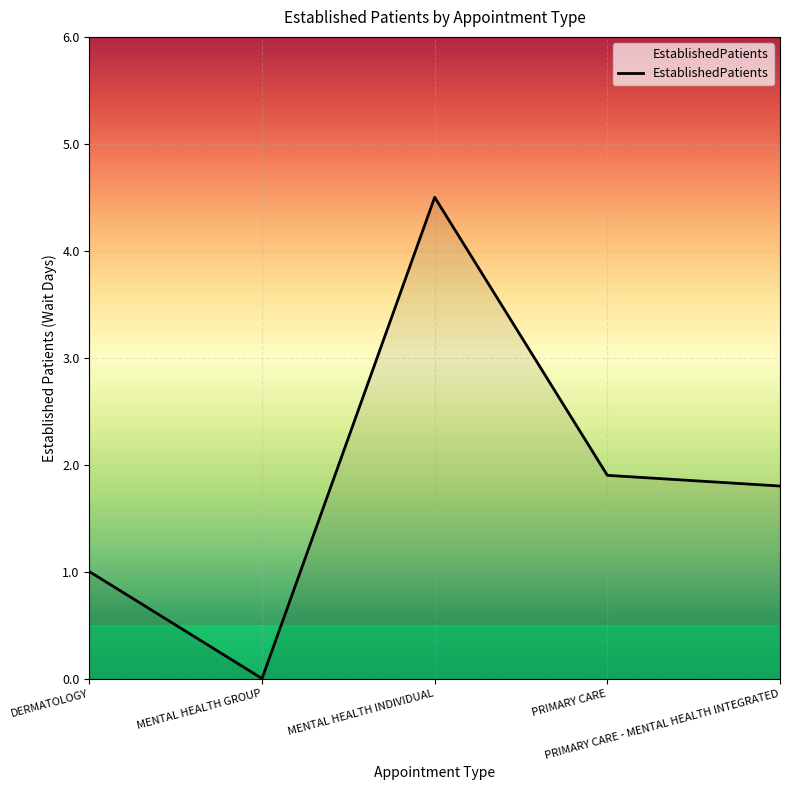

Rank the categories by value from lowest to highest.

MENTAL HEALTH GROUP, DERMATOLOGY, PRIMARY CARE - MENTAL HEALTH INTEGRATED, PRIMARY CARE, MENTAL HEALTH INDIVIDUAL